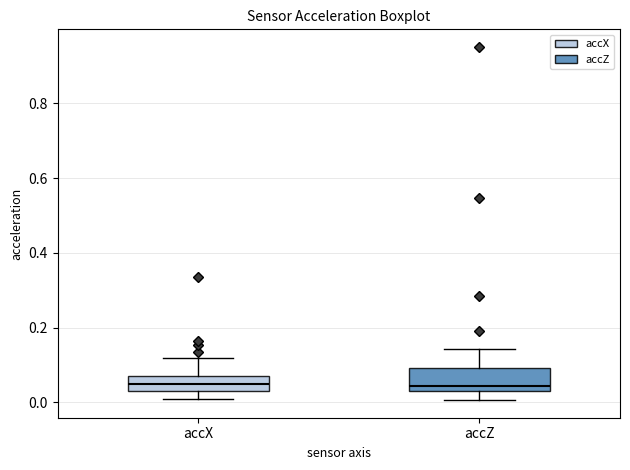

Reading left to right, read every box against the y-axis: the position of its median line, the range the box covers, and the ends of its whiskers. The values are not printed on the chart, so give them approximately, as read against the axis.

accX: median 0.04, box 0.02 to 0.06, whiskers 0.00 to 0.12
accZ: median 0.04 (just above the box's lower edge), box 0.04 to 0.10, whiskers 0.00 to 0.14